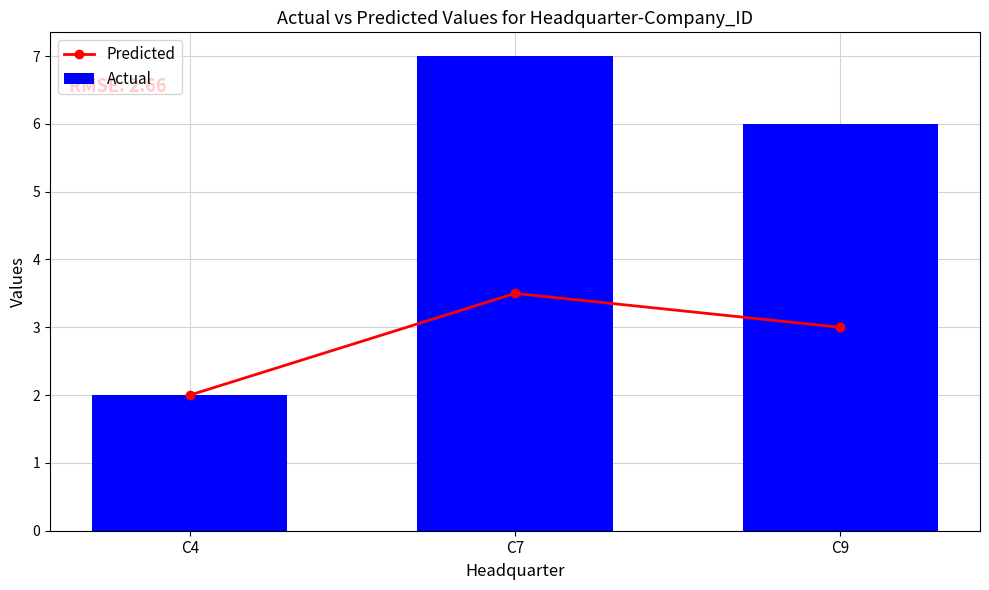

At which label is Predicted closest to 2?

C4